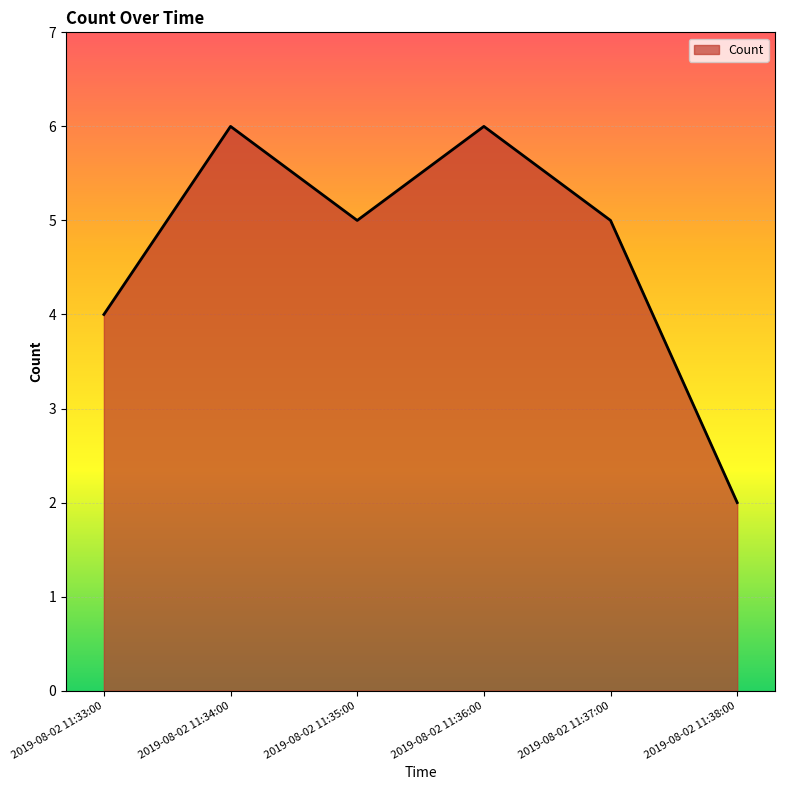

Is it true that the value at 2019-08-02 11:34:00 is 4?

False